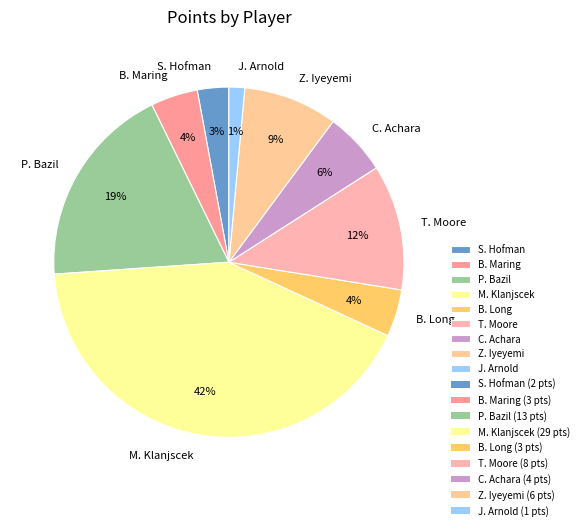

Approximately how many times larger is the value at T. Moore compared to C. Achara?

2.0